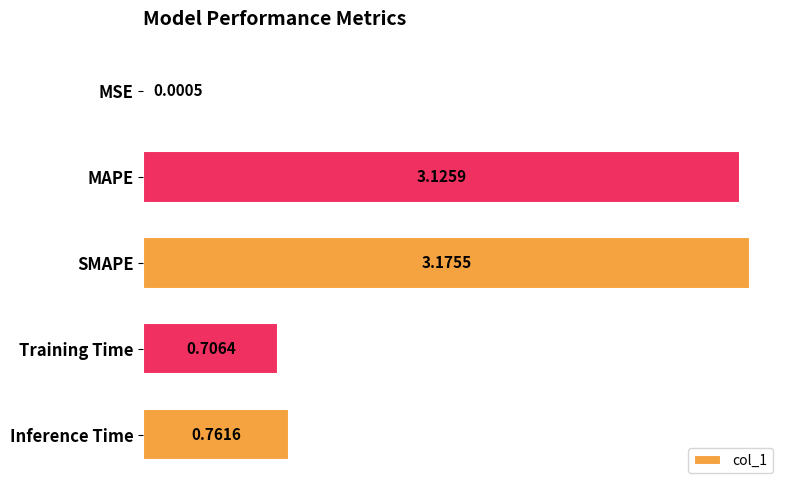

At which label is the value closest to 1?

Inference Time